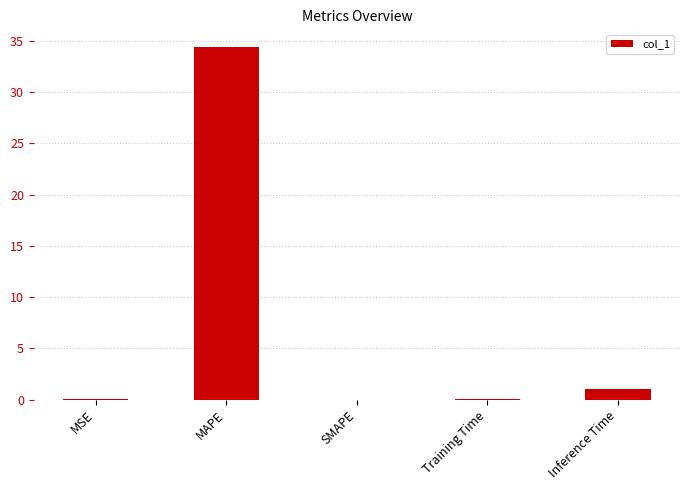

What is the sum of all values?

35.5